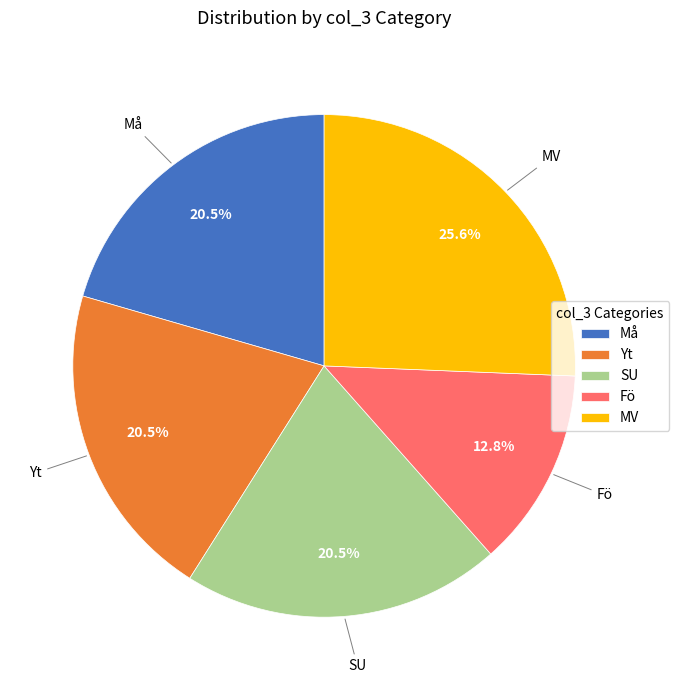

Which slice is the smallest?

Fö